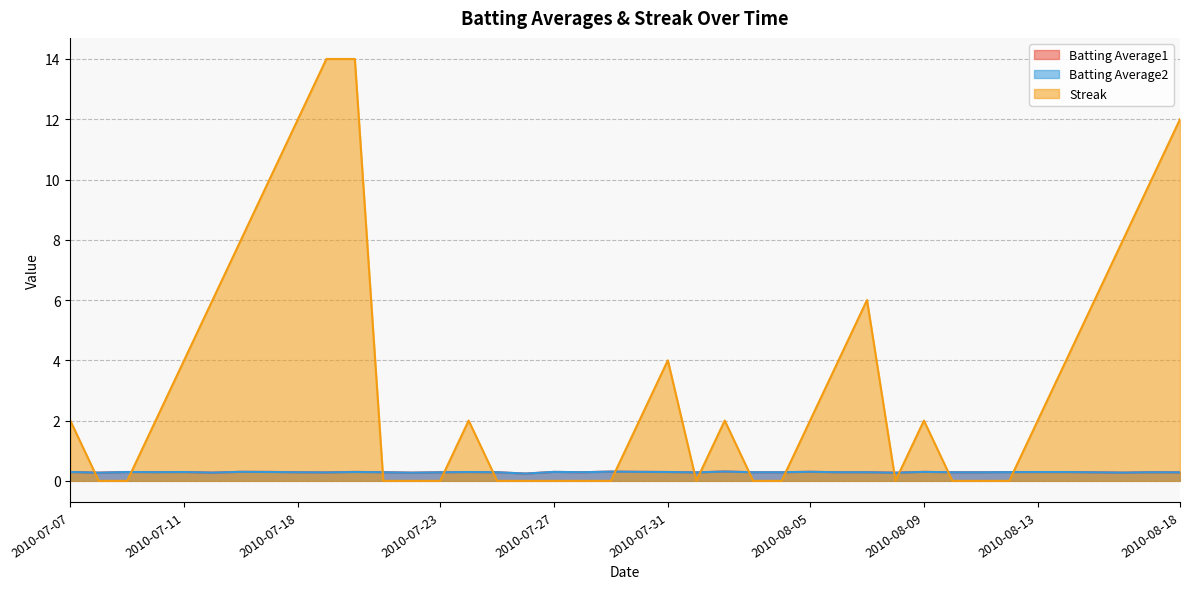

How many series are shown in this chart?

3